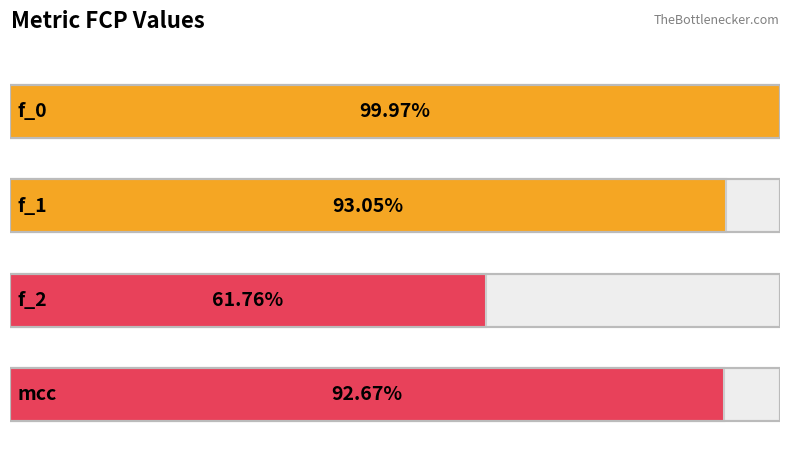

What is the value of the 1st bar from the left?

1.0